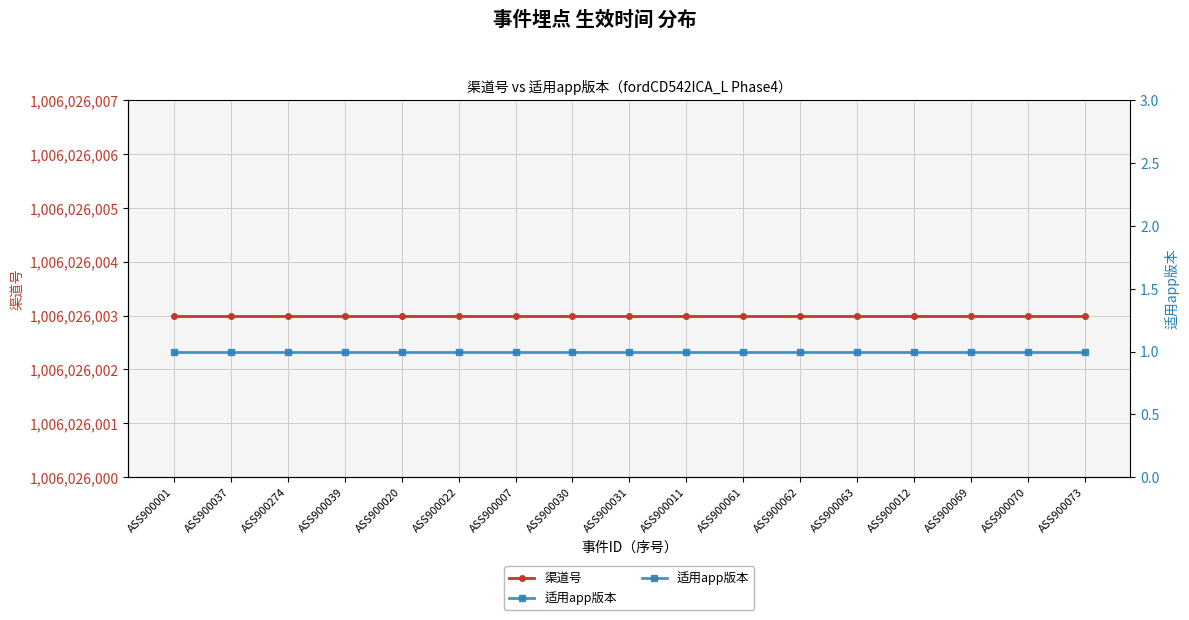

The value of 渠道号 at ASS900069 is 314915935. True or false?

False